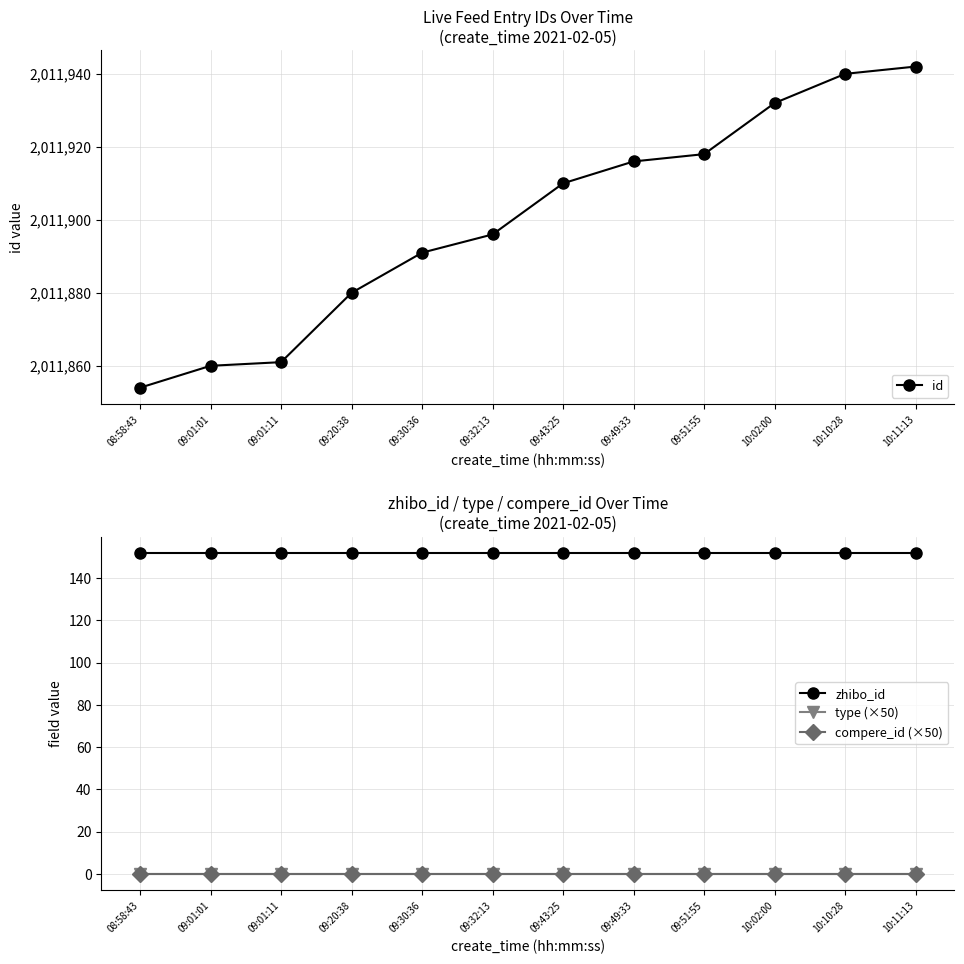

True or false: zhibo_id and compere_id (×50) cross at least once.

False